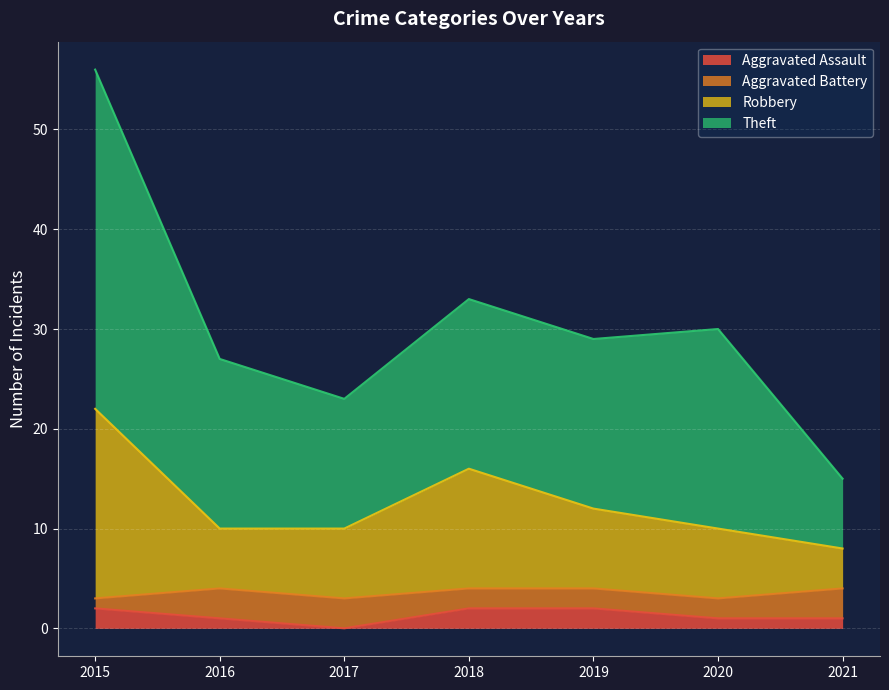

True or false: Aggravated Assault and Theft intersect in this chart.

False